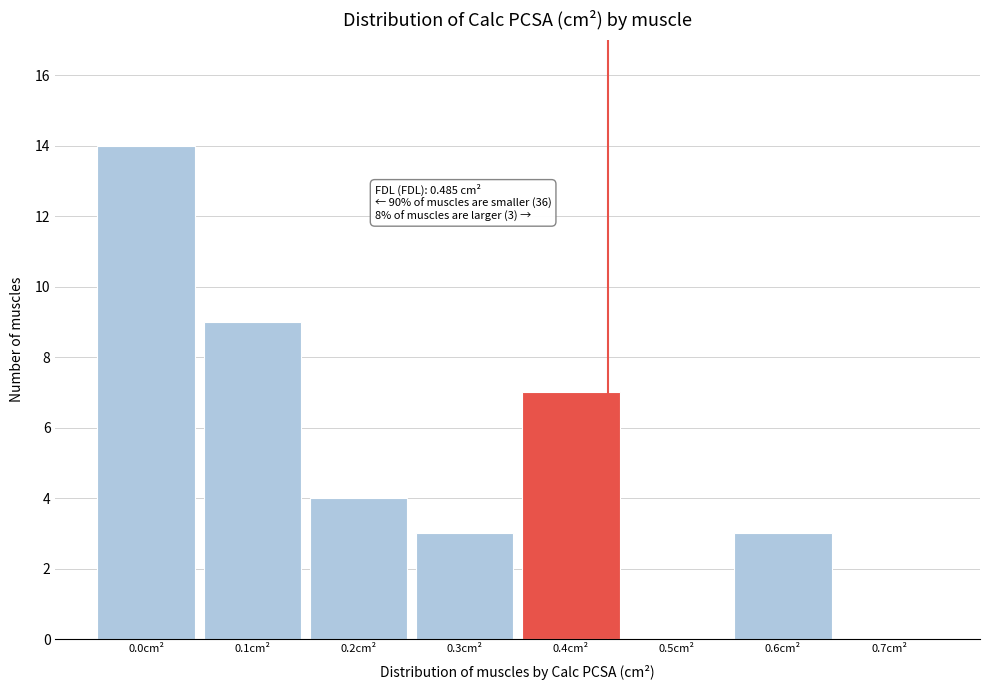

Reading right to left, what are all the values shown in this chart?

0.7cm²=0	0.6cm²=3	0.5cm²=0	0.4cm²=7	0.3cm²=3	0.2cm²=4	0.1cm²=9	0.0cm²=14